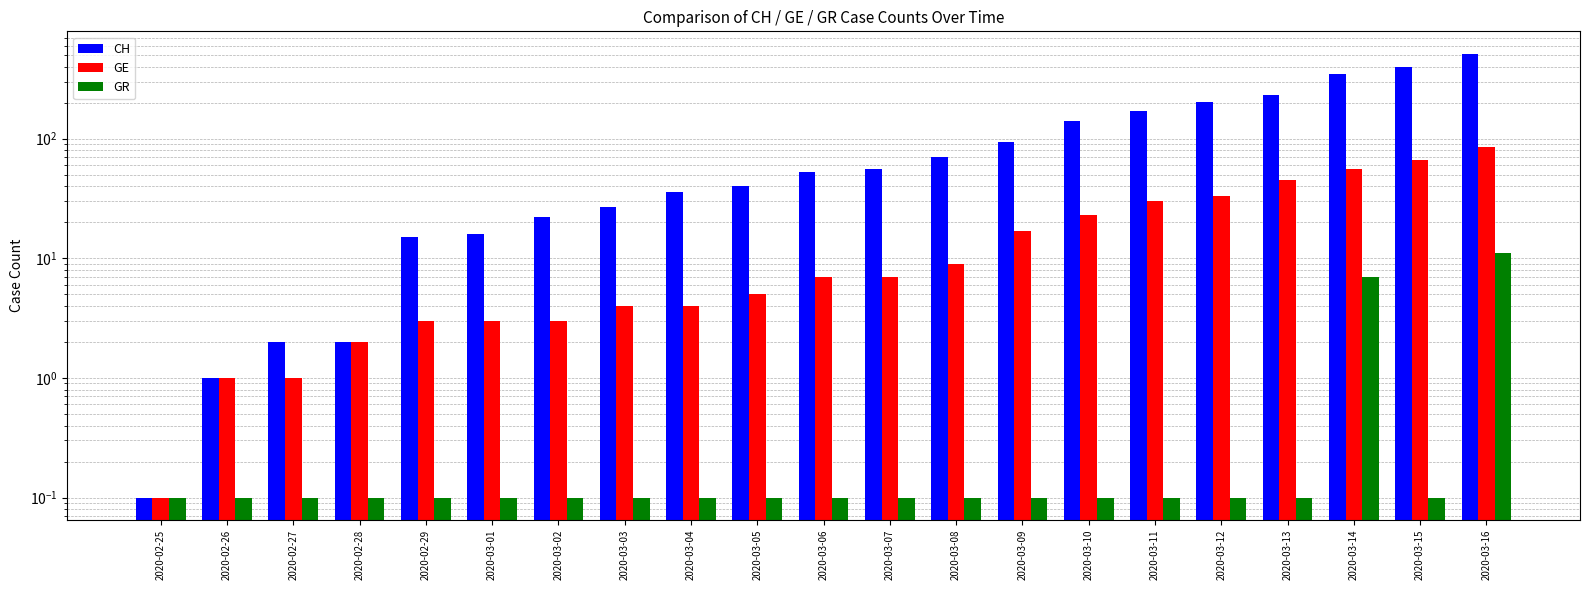

Reading left to right, transcribe all the data shown in this chart.

CH: 0.1	1.0	2.0	2.0	15.0	16.0	22.0	27.0	36.0	40.0	53.0	56.0	70.0	93.0	140.0	169.0	203.0	232.0	350.0	396.0	515.0
GE: 0.1	1.0	1.0	2.0	3.0	3.0	3.0	4.0	4.0	5.0	7.0	7.0	9.0	17.0	23.0	30.0	33.0	45.0	56.0	66.0	85.0
GR: 0.1	0.1	0.1	0.1	0.1	0.1	0.1	0.1	0.1	0.1	0.1	0.1	0.1	0.1	0.1	0.1	0.1	0.1	7.0	0.1	11.0